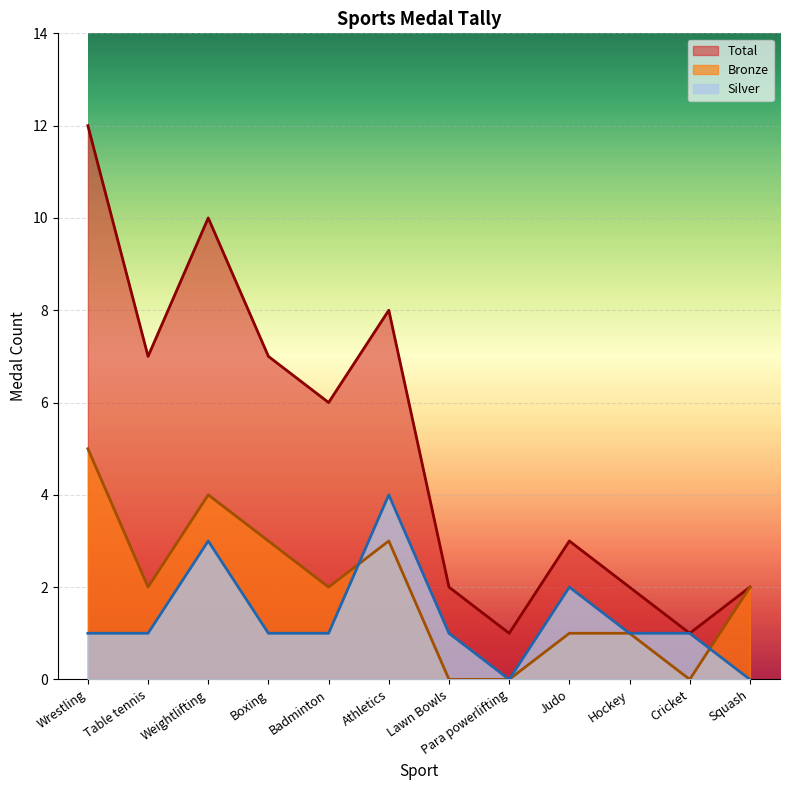

What is the sum of all Silver values?

16